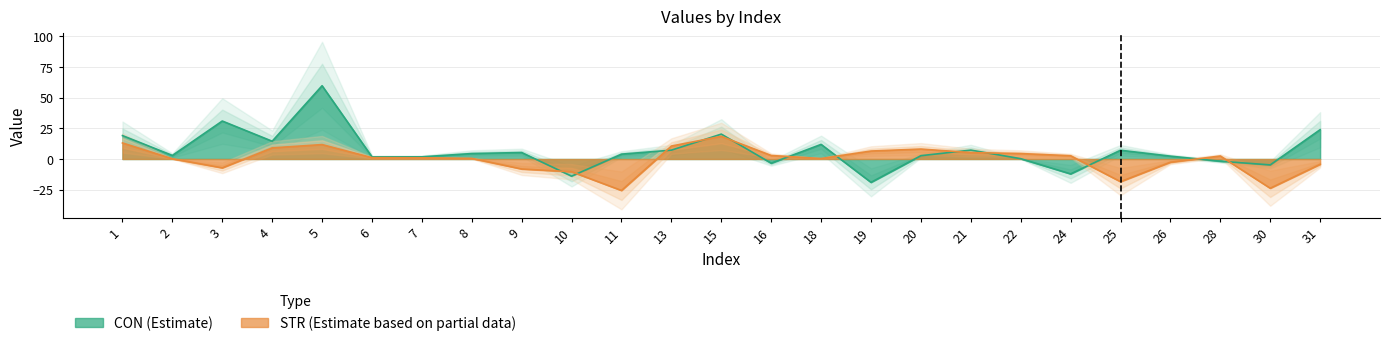

How many data points in STR are above 1?

13